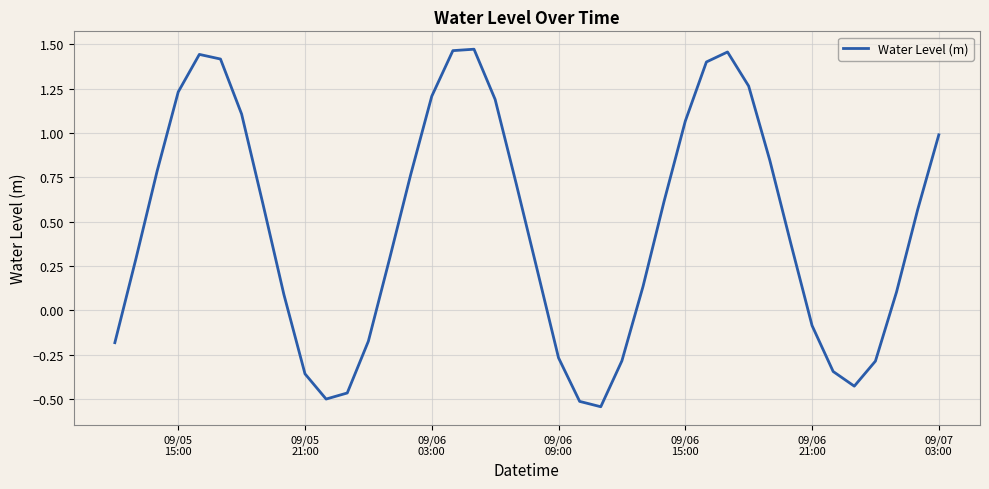

What is the difference between the maximum and minimum values?

2.0